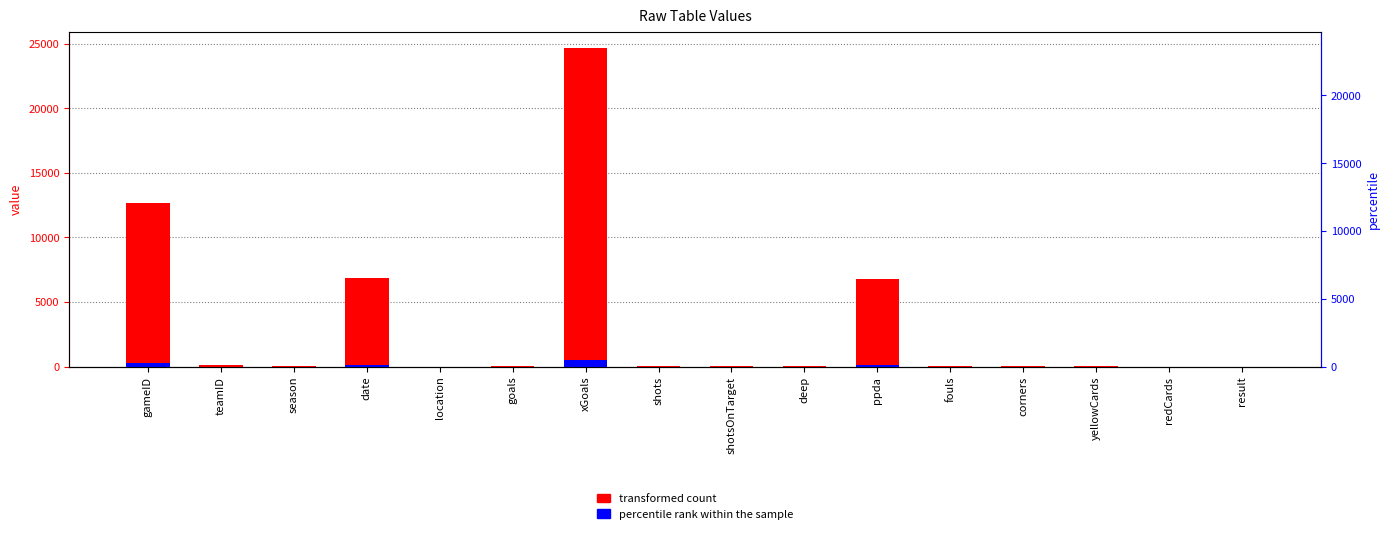

What is the label of the 11th bar from the right?

goals